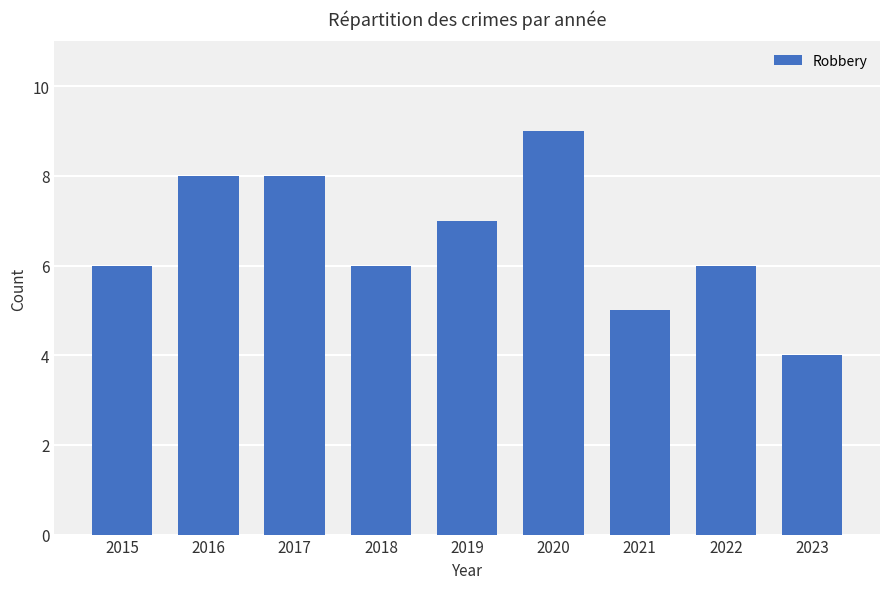

What is the maximum value shown in the chart?

9